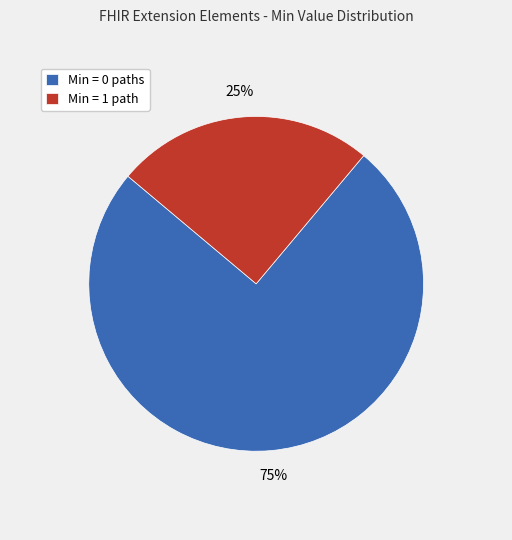

To the nearest percent, what percentage of the pie is Min = 1 path?

25%